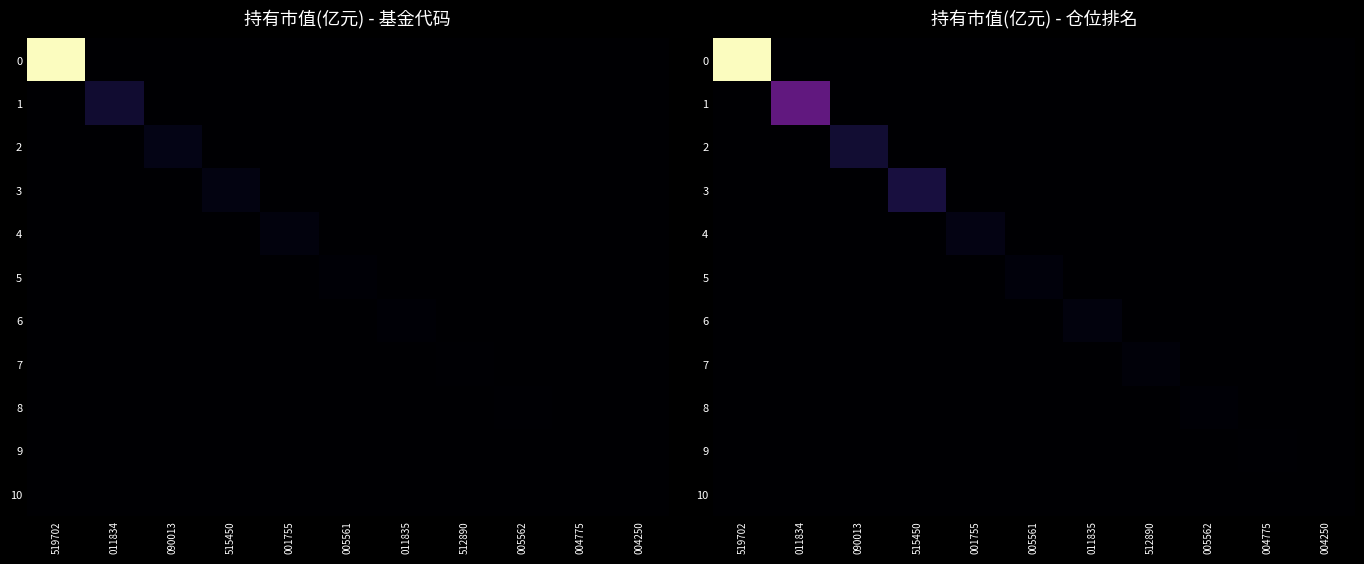

The value of 7 at 005561 is 0.0. True or false?

True